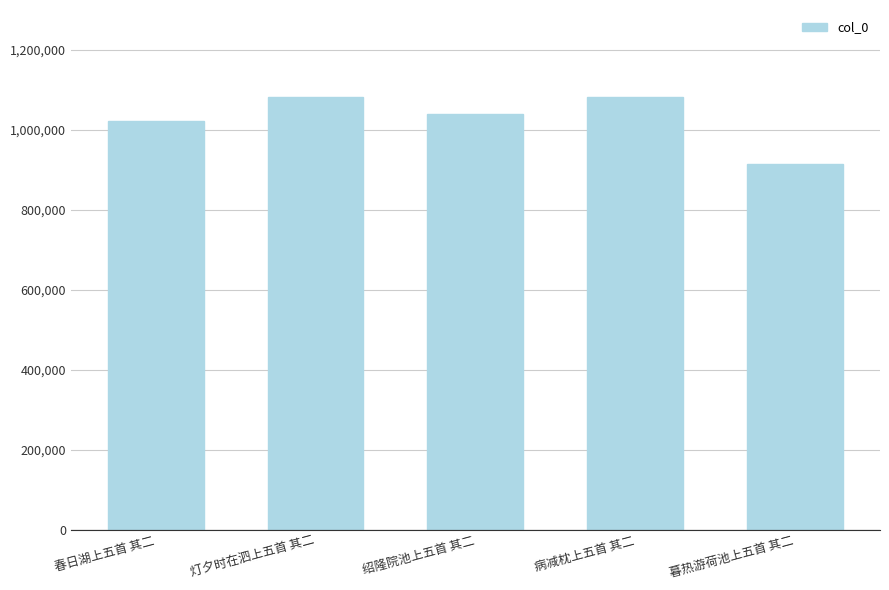

What is the sum of all values?

5139902